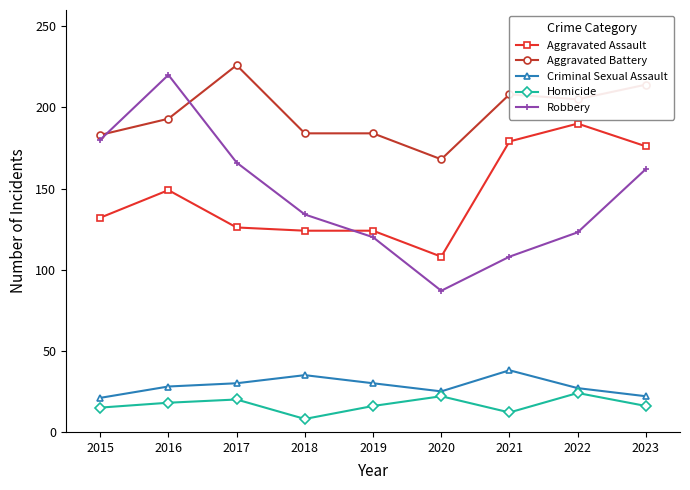

What is the approximate value of Robbery at 2020, to the nearest 5?

85